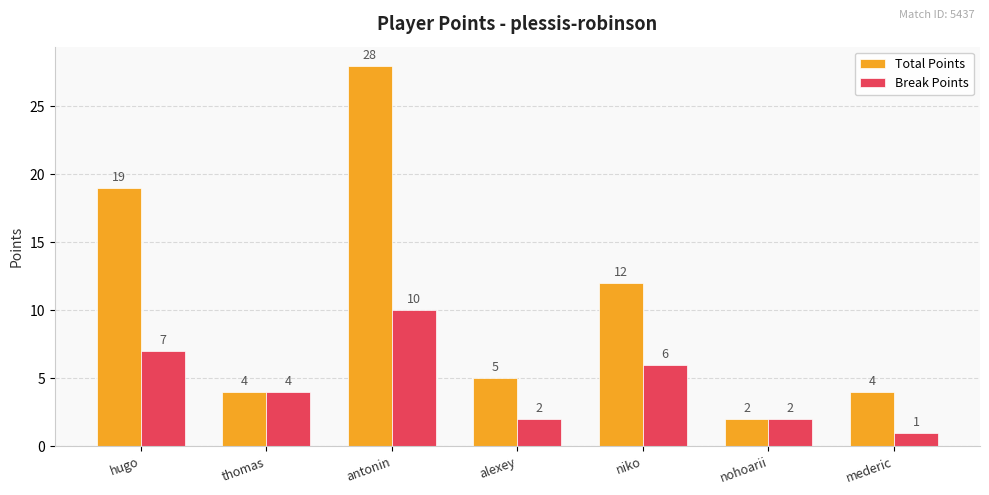

What is the greatest value displayed?

28